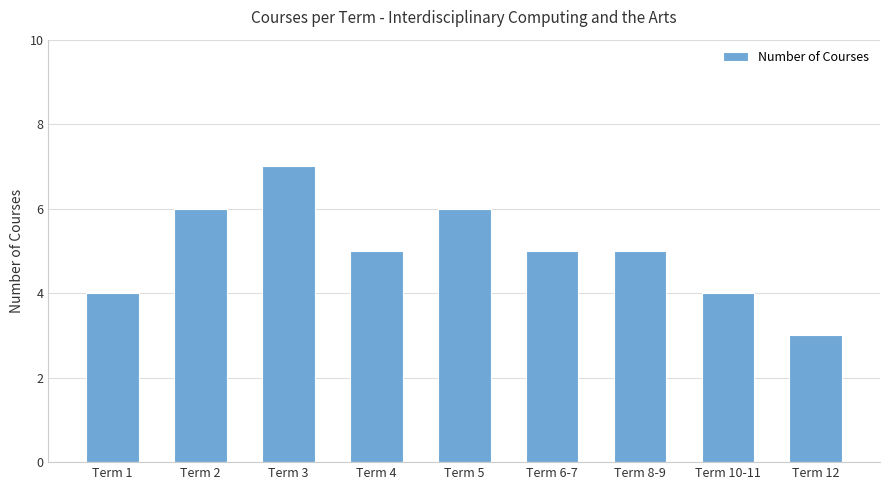

What is the greatest value displayed?

7